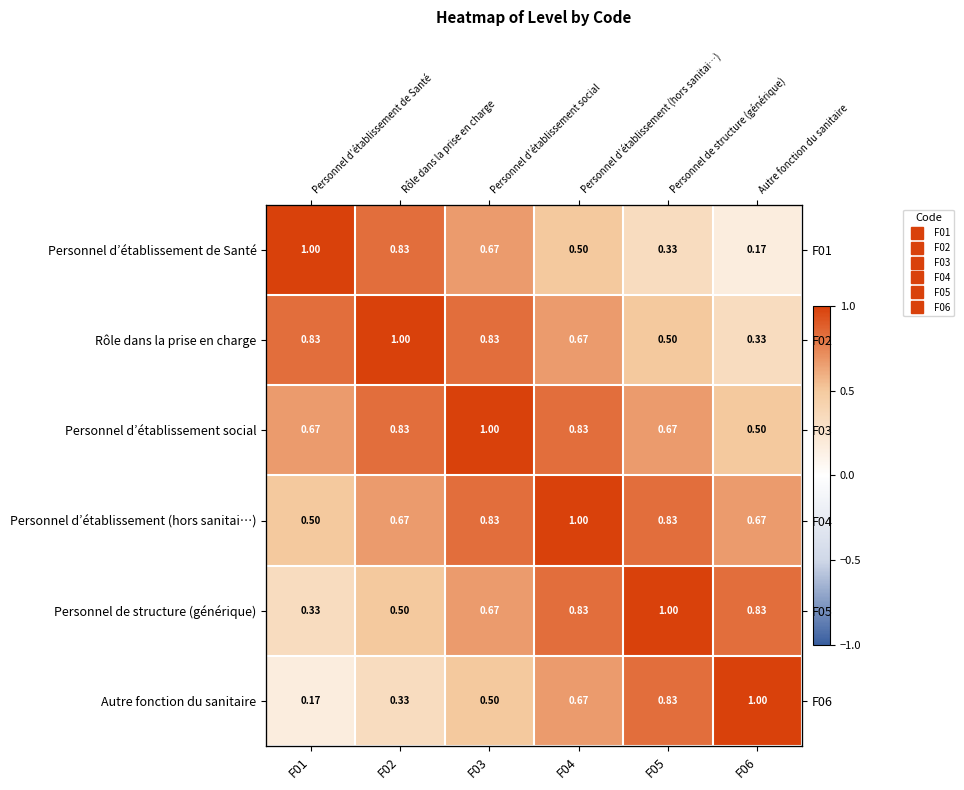

What is the maximum value for Personnel de structure (générique)?

1.0